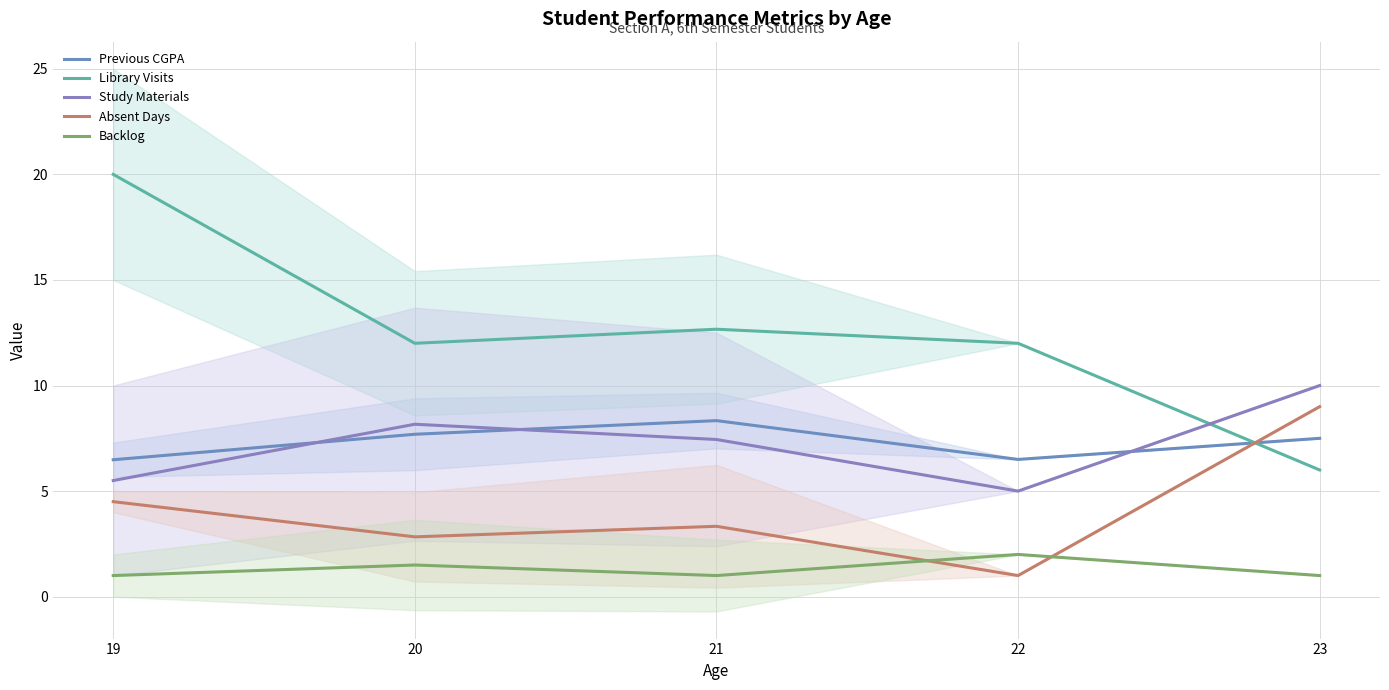

The Study Materials series shows 7.4 at 21. True or false?

True